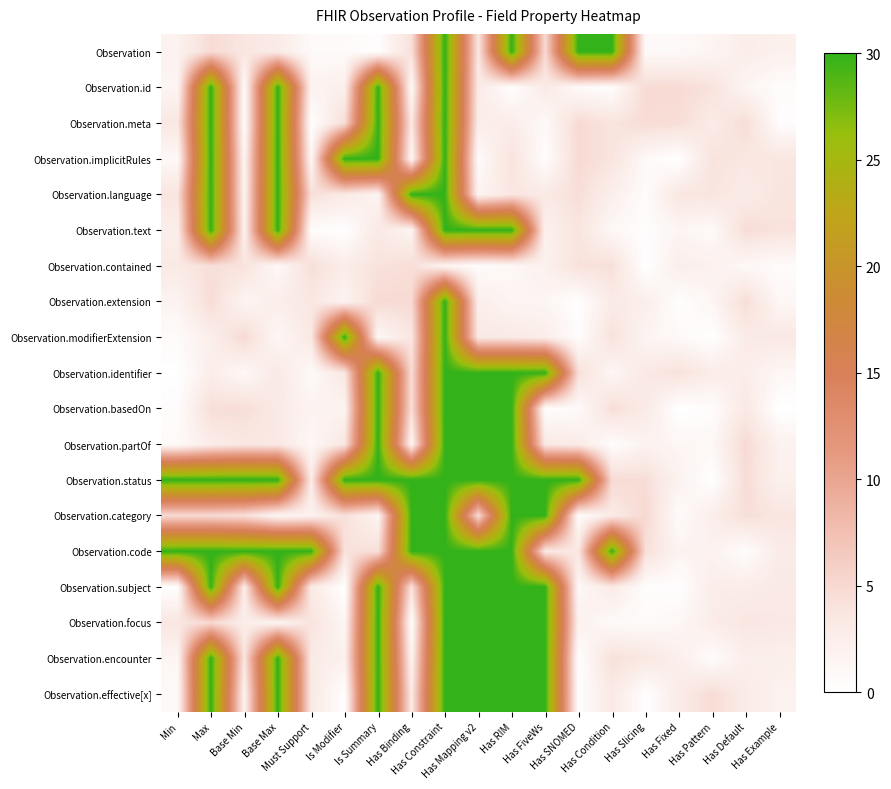

At how many categories does at least one series exceed 20?

14